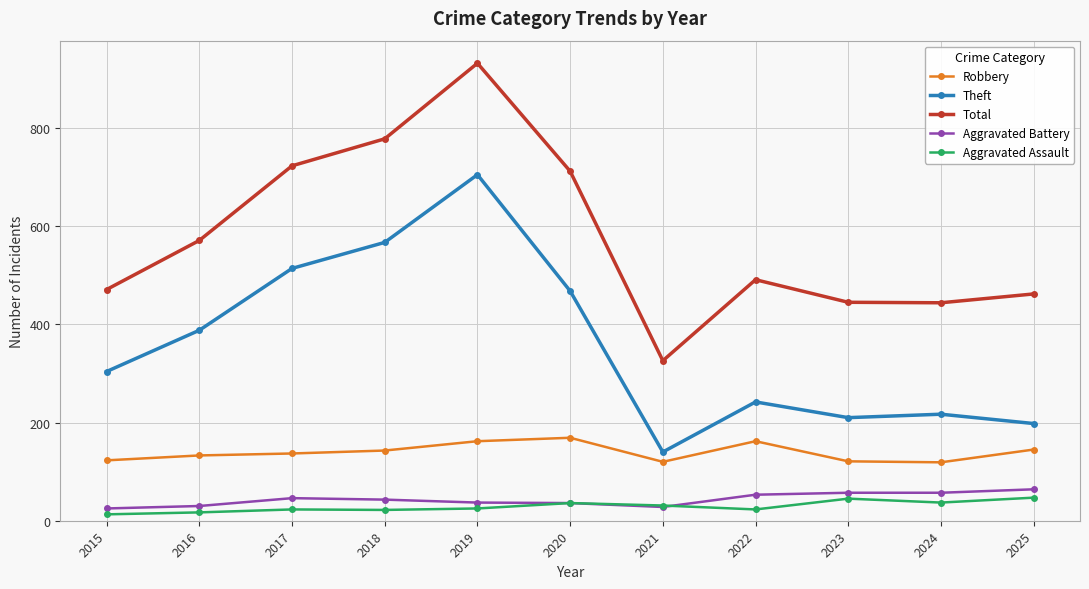

Count the number of categories in the chart.

11